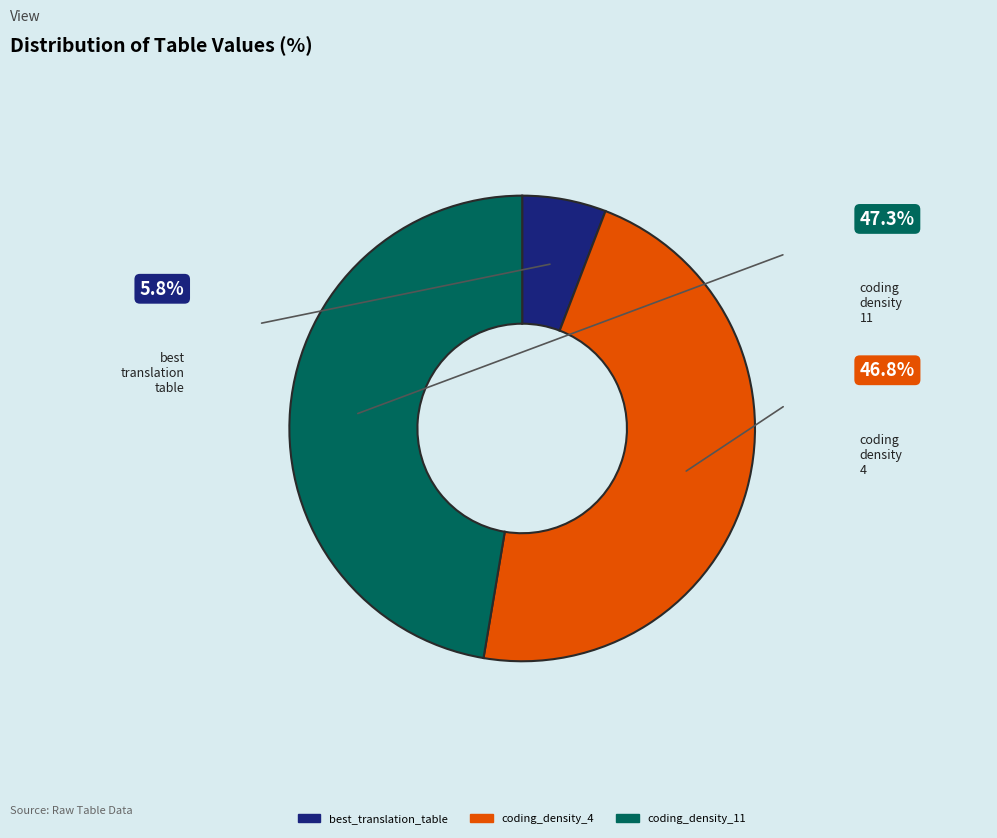

Does best_translation_table represent more than half of the total?

No